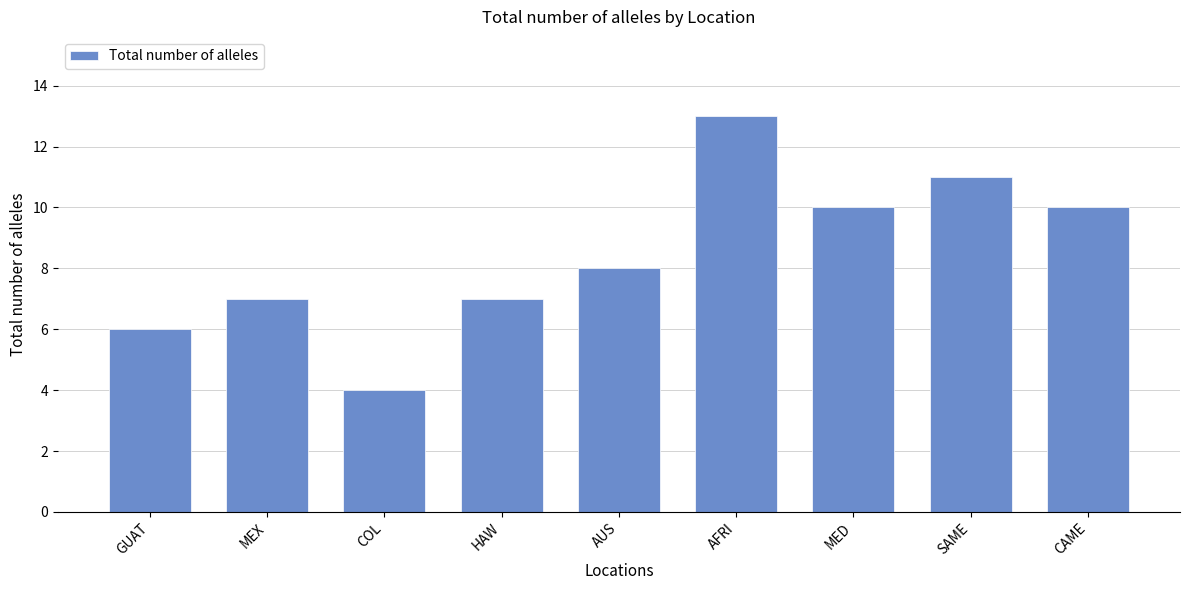

Does the chart contain any negative values?

No